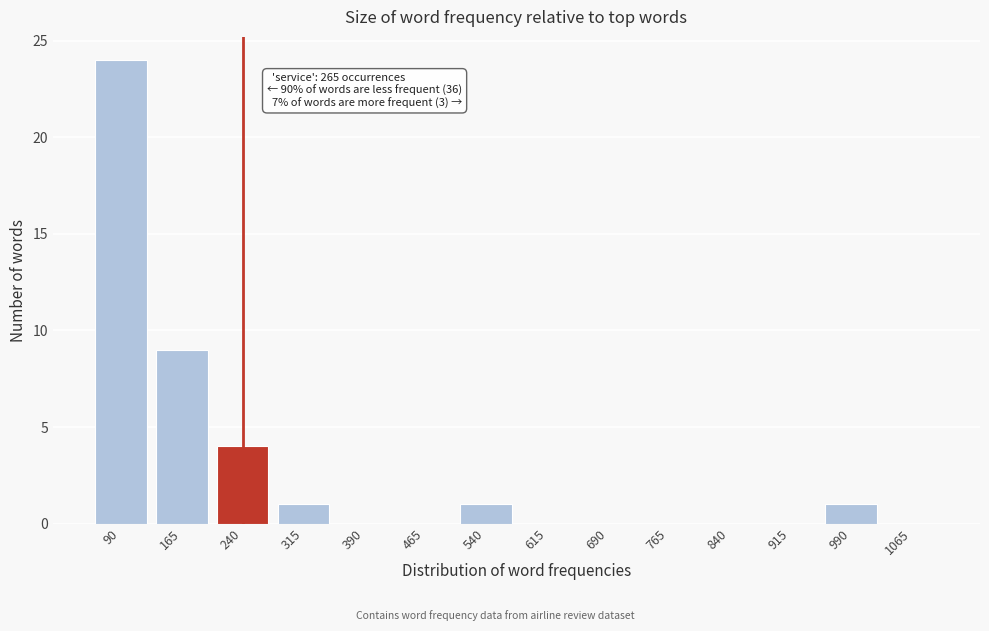

Reading right to left, list all the values displayed in this chart.

1065=0	990=1	915=0	840=0	765=0	690=0	615=0	540=1	465=0	390=0	315=1	240=4	165=9	90=24